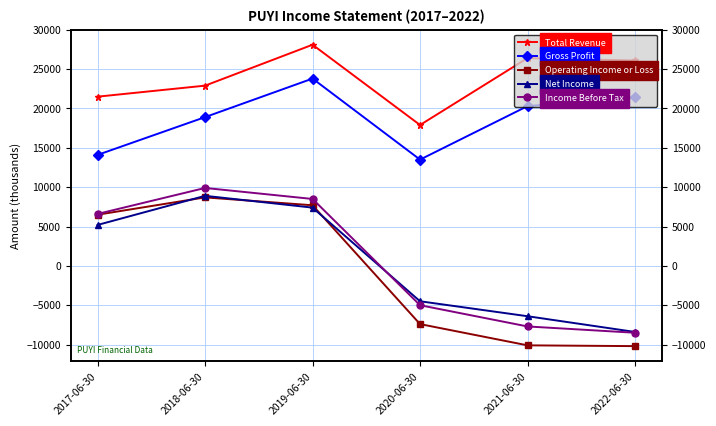

True or false: Income Before Tax has more than 1 points higher than both neighbors.

False